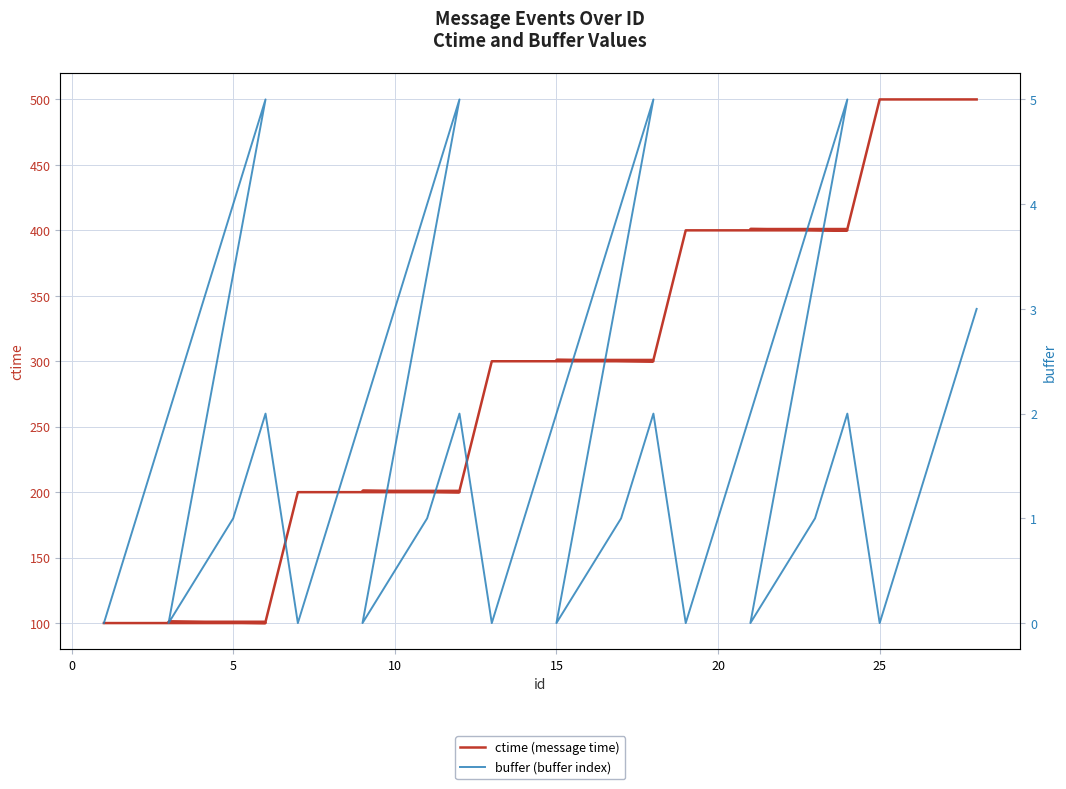

Which series has the largest total across all categories?

ctime (message time)